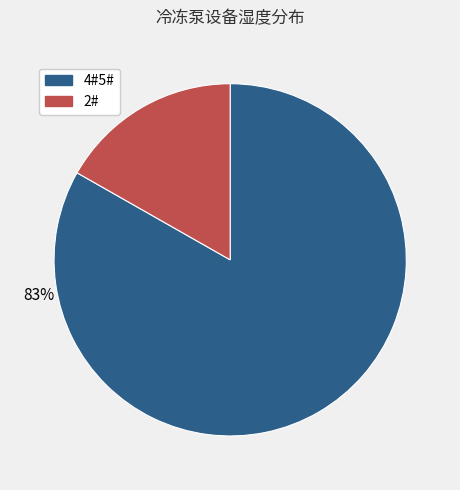

To the nearest percent, what is the difference between the largest and smallest slice percentages?

66%